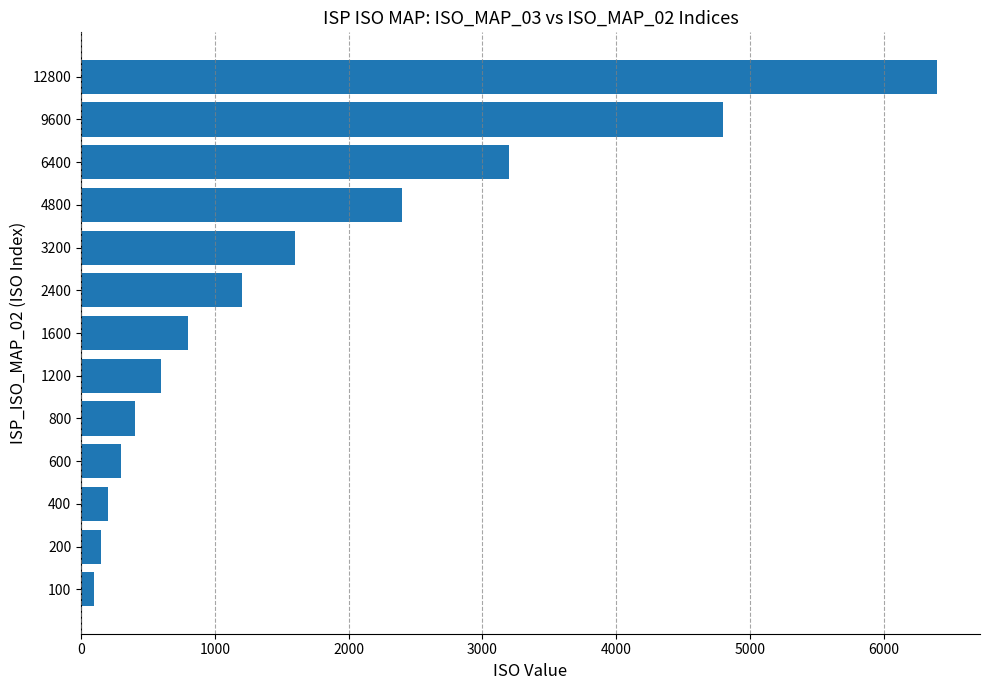

What is the difference between the second highest and second lowest values?

4650